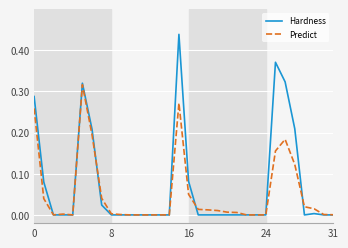

How many distinct data groups are displayed?

2